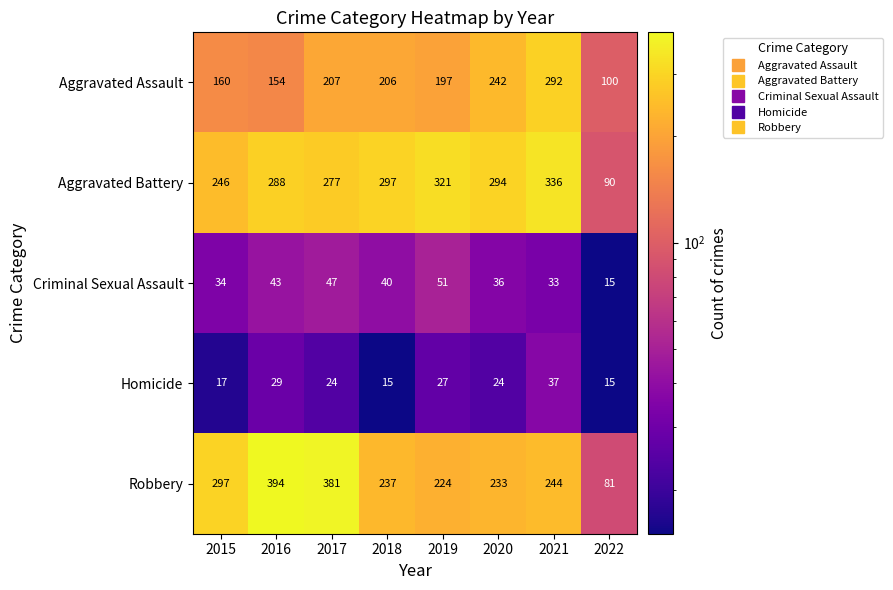

What is the difference between the Aggravated Battery values at 2021 and 2015?

90